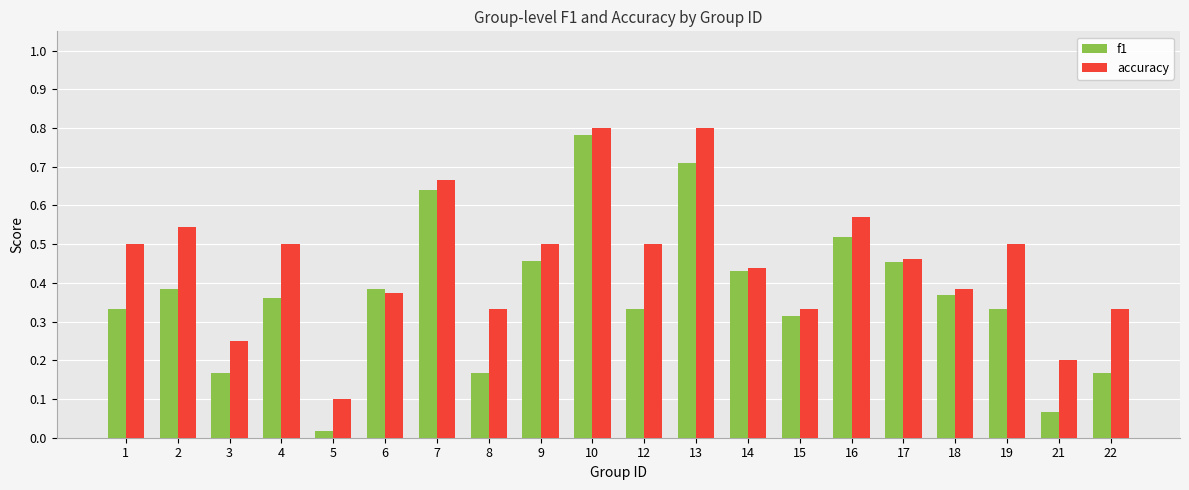

How many bars are there in total?

40